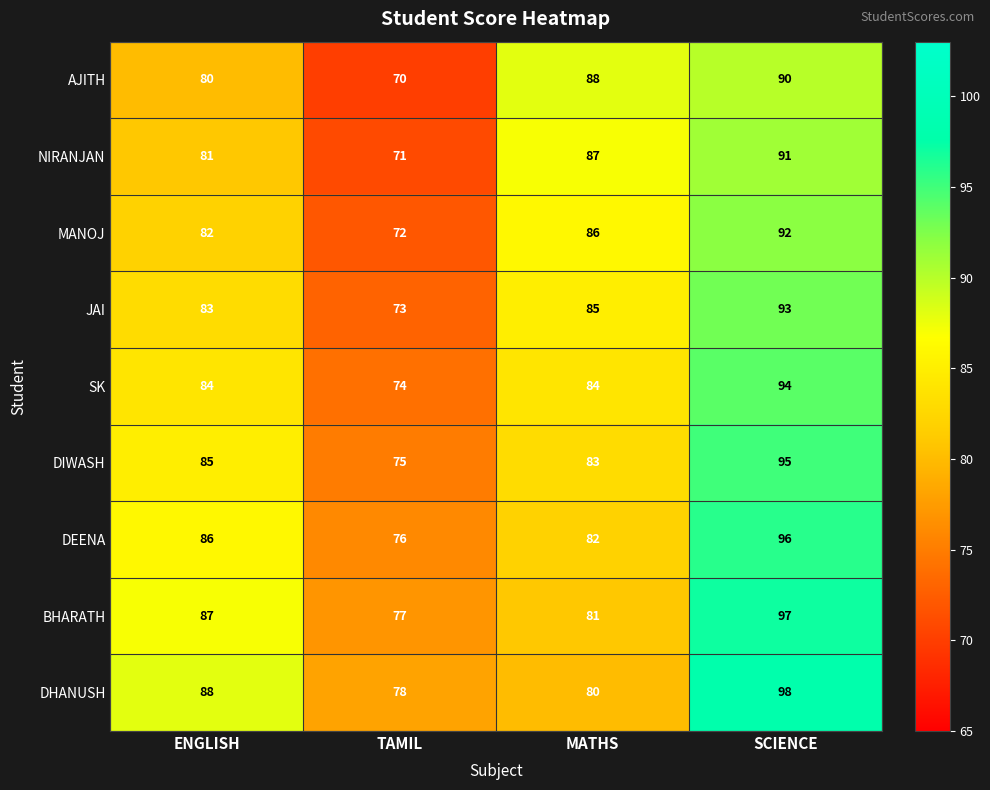

Rank the series by their maximum value, from highest to lowest.

DHANUSH, BHARATH, DEENA, DIWASH, SK, JAI, MANOJ, NIRANJAN, AJITH